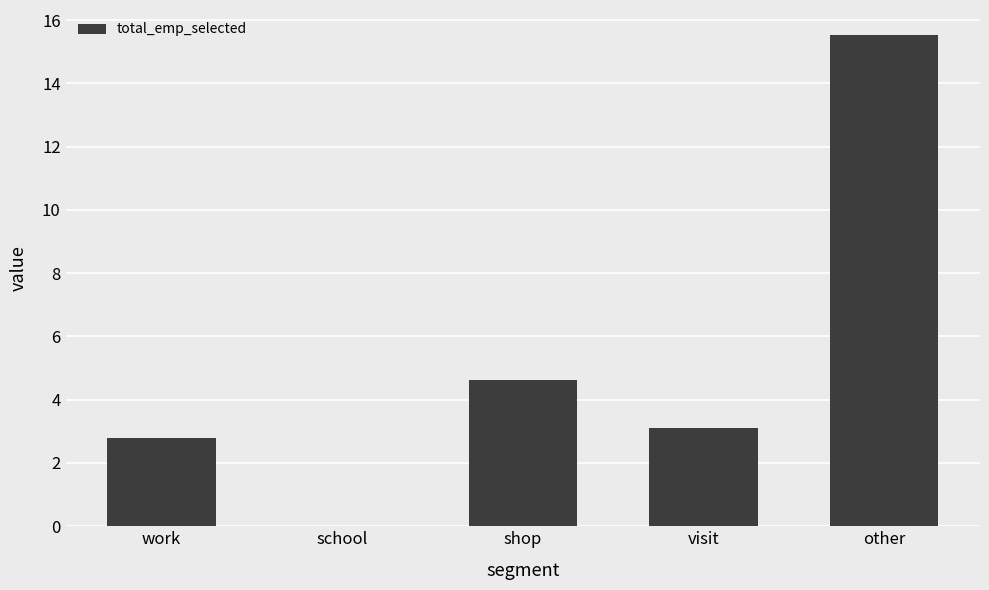

Reading left to right, extract all data points from this chart.

work=2.8	school=0.0	shop=4.6	visit=3.1	other=15.5